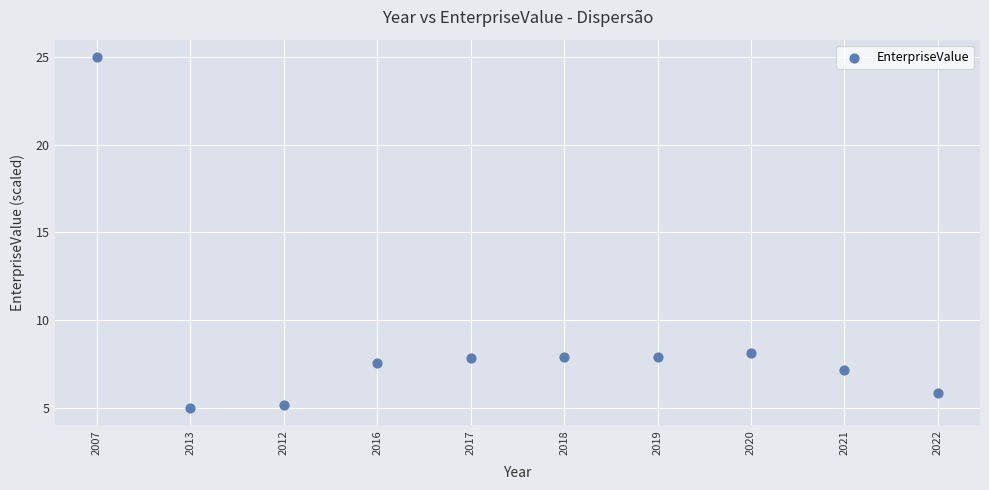

What Y value in the scatter plot is closest to 15?

8.1